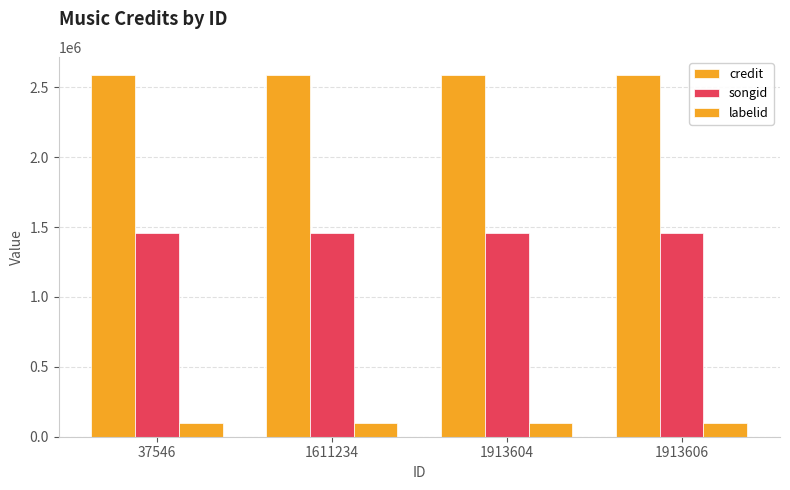

How many series are shown in this chart?

3